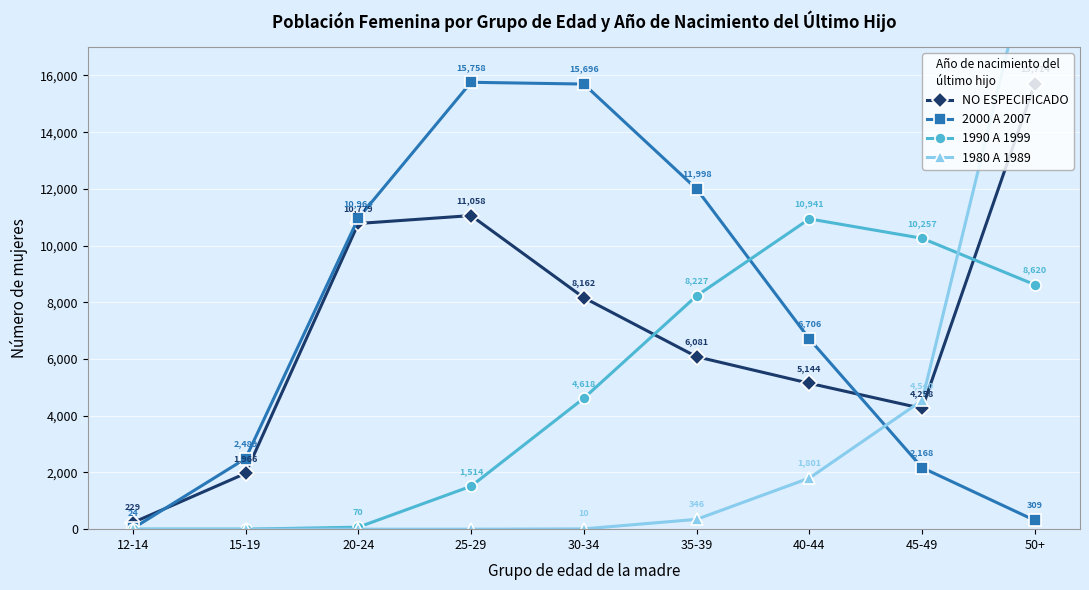

How many values in the NO ESPECIFICADO series are below 6081?

4